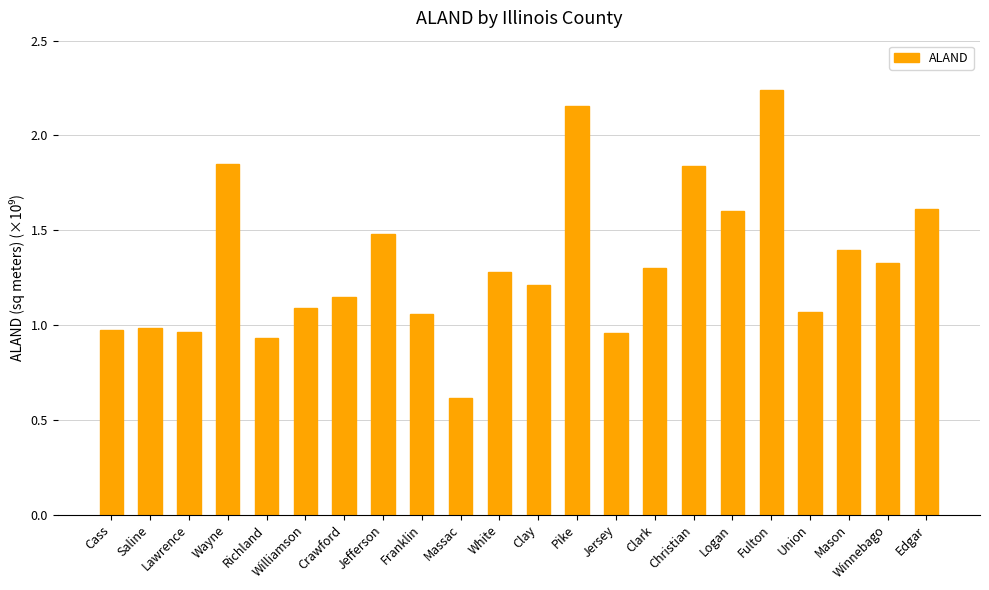

What is the value of the 8th bar from the left?

1.5